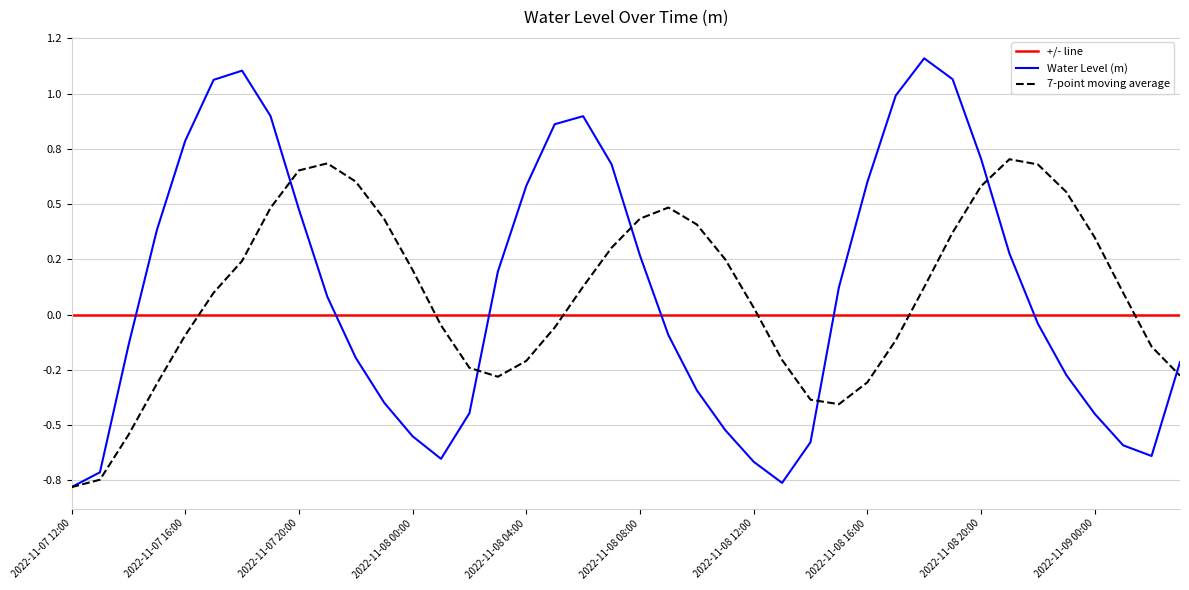

Where is the first local minimum?

2022-11-08 01:00